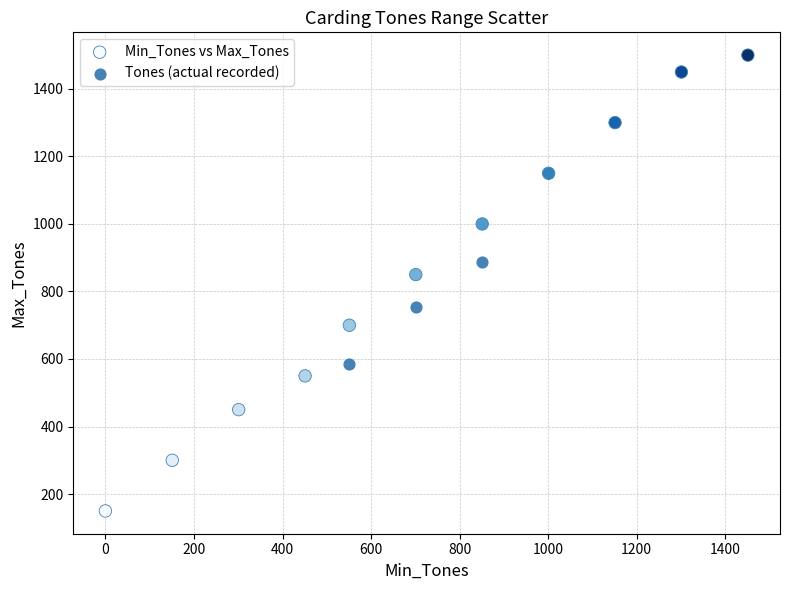

Which series contains the lowest Y value?

Min_Tones vs Max_Tones